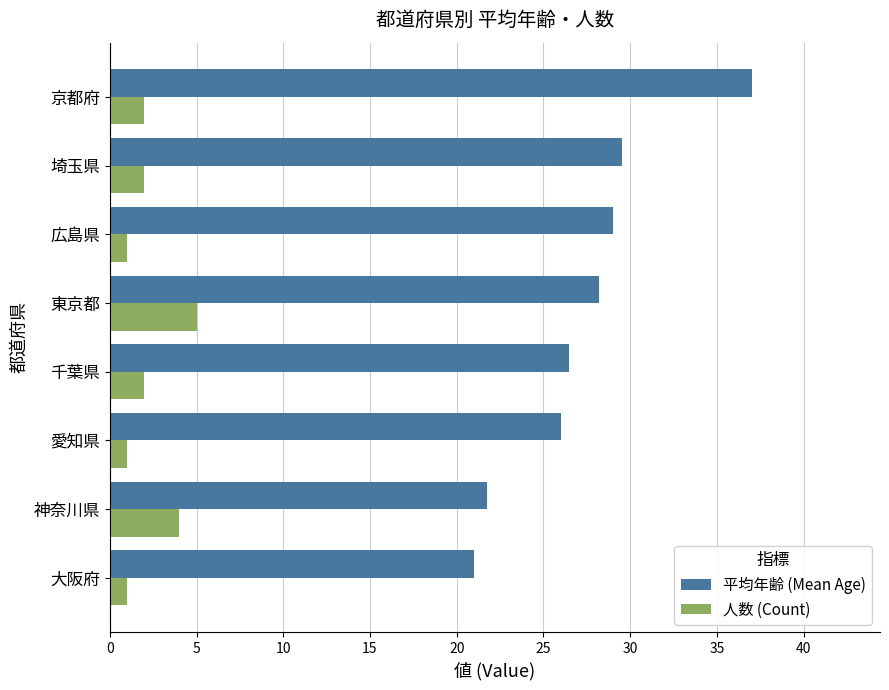

What is the difference between the highest and lowest values at 大阪府?

20.0